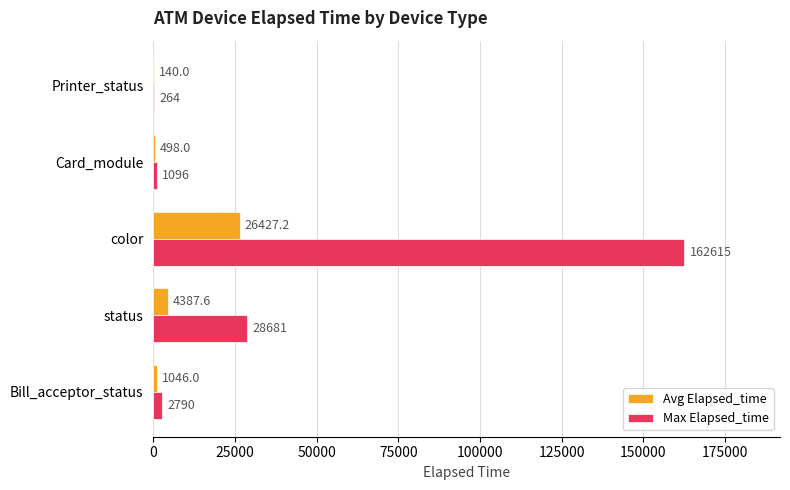

What is the sum of all Max Elapsed_time values?

195446.0